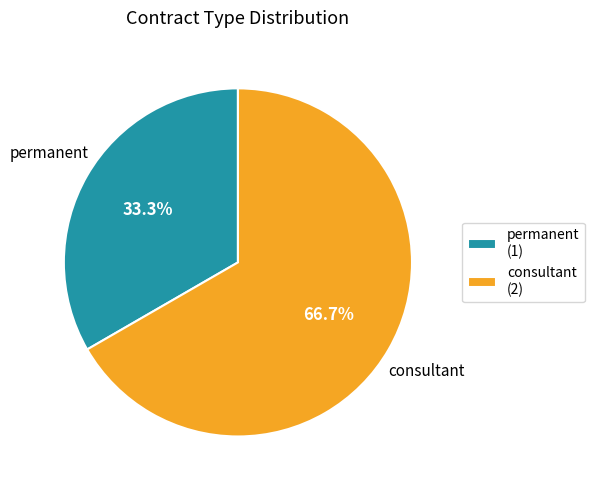

Is it true that consultant is 56% of the pie?

False